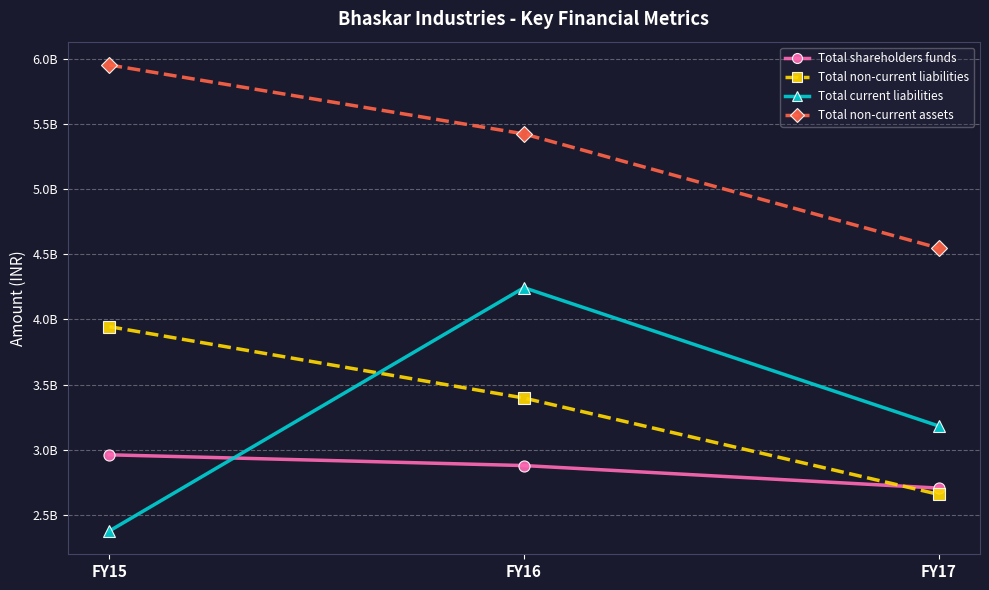

Is this an area chart (filled region under the line)?

No